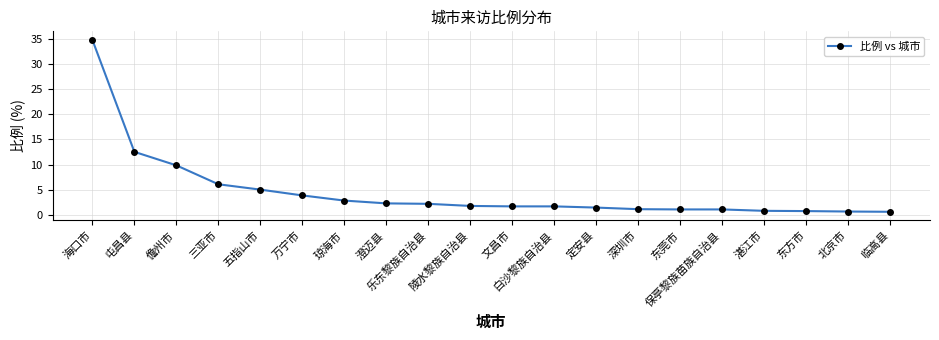

What is the average value?

4.6